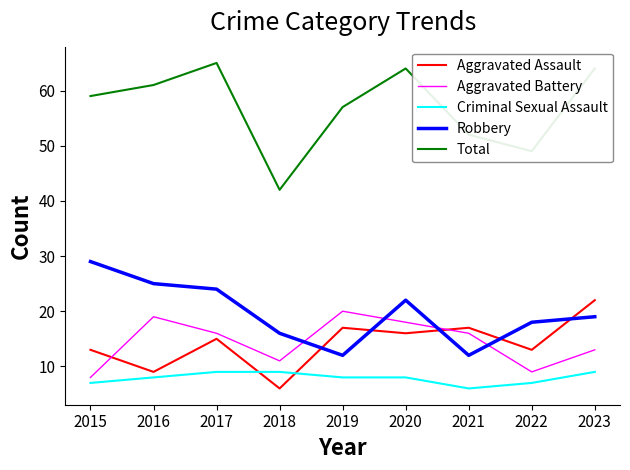

True or false: Criminal Sexual Assault has a value of 9 at 2023.

True